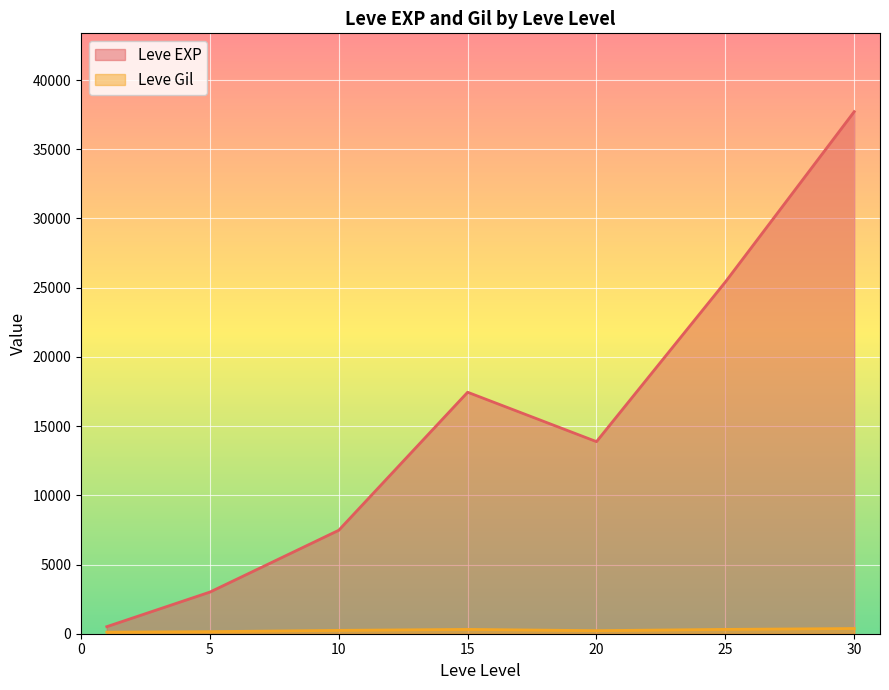

Does the chart display data point markers on the line(s)?

No